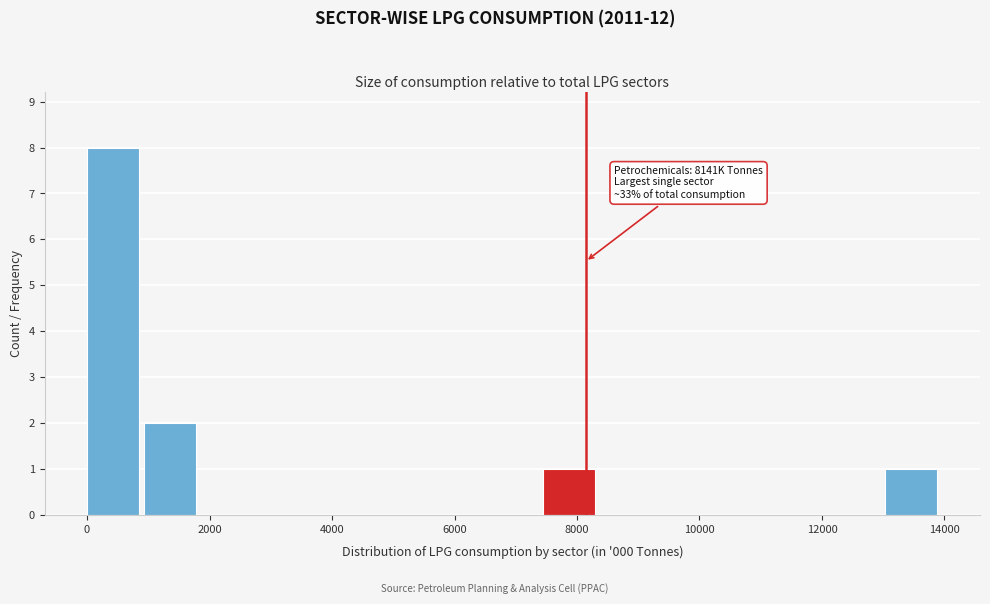

Which range on the x-axis has the tallest bar?

0 to 1000